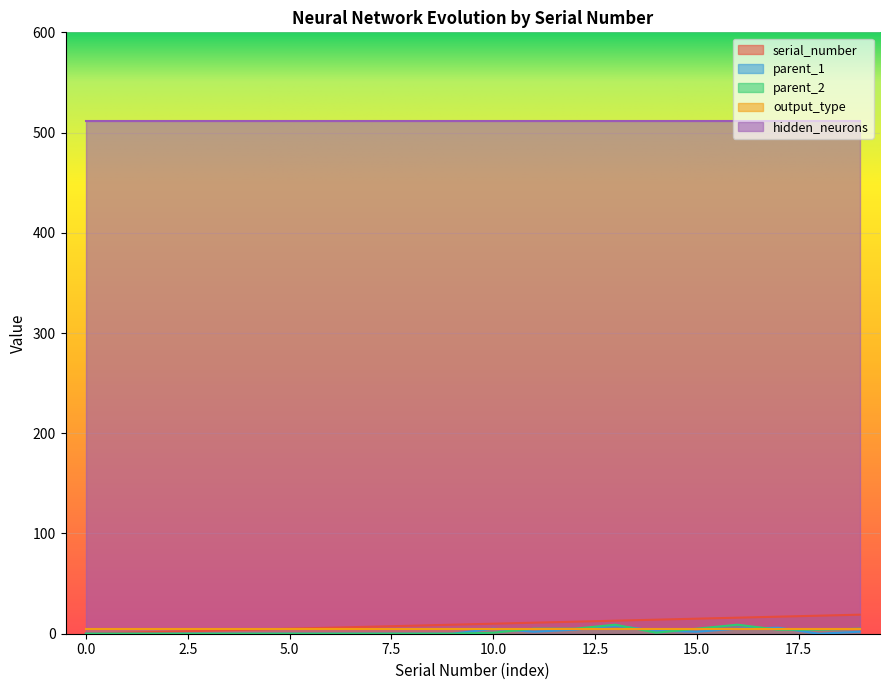

How many intersections are there between parent_2 and parent_1?

5